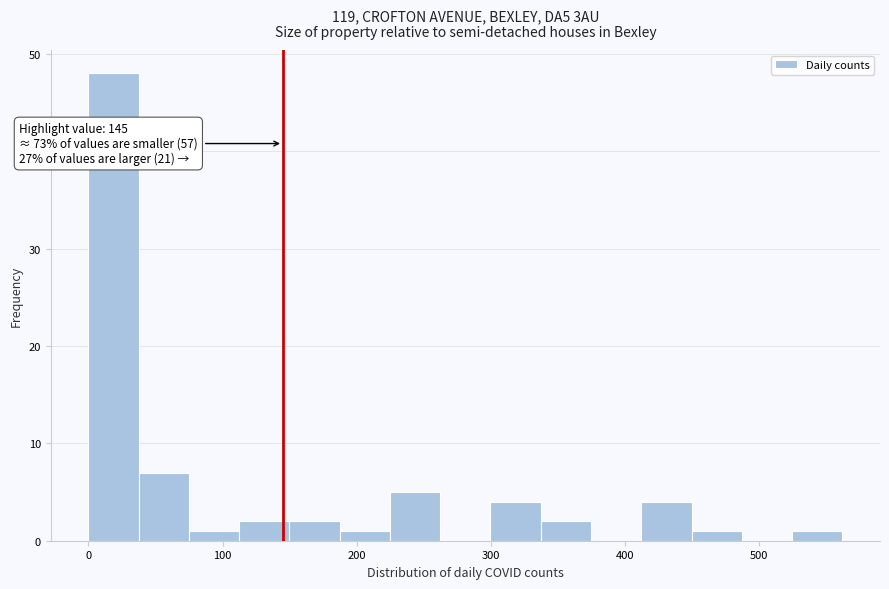

Around what value on the x-axis is the tallest bar? Give the approximate position of its centre, as read against the axis.

20